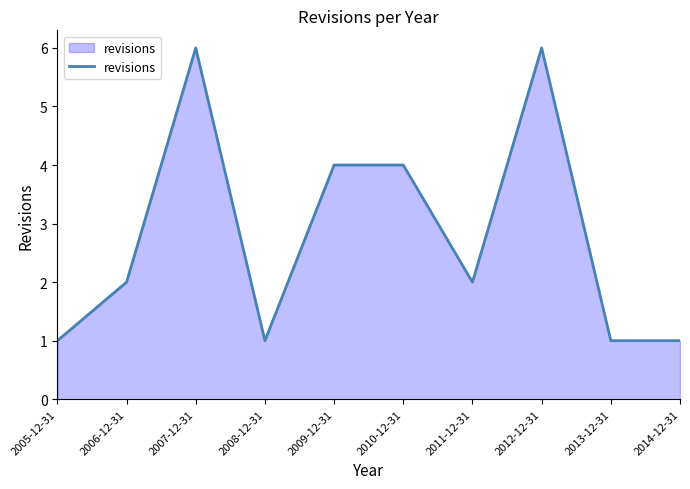

Is it true that the value at 2012-12-31 is 8?

False